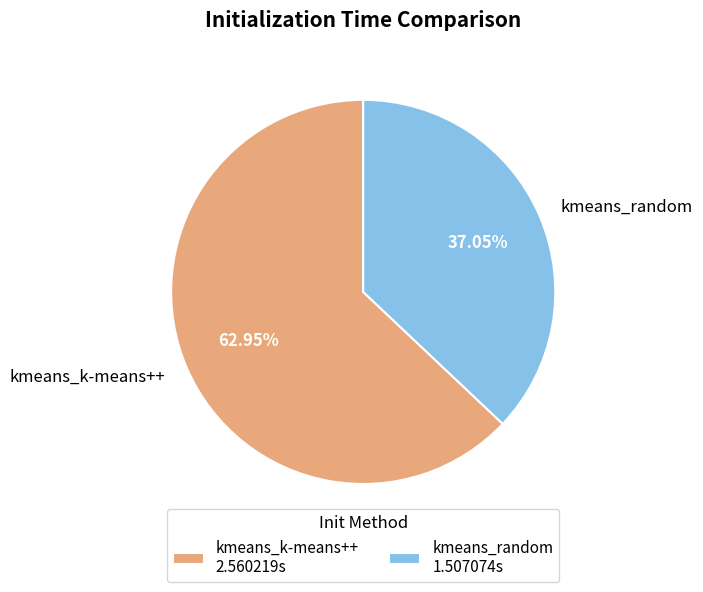

What is the majority slice?

kmeans_k-means++